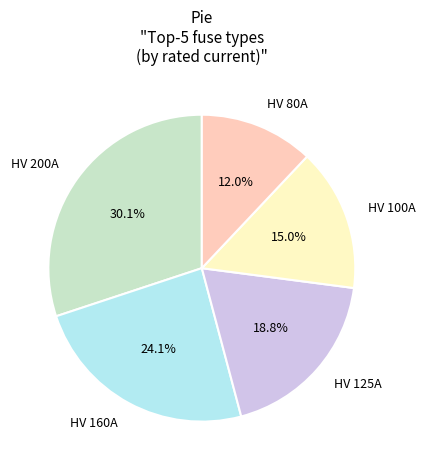

Rank the categories by value from lowest to highest.

HV 80A, HV 100A, HV 125A, HV 160A, HV 200A